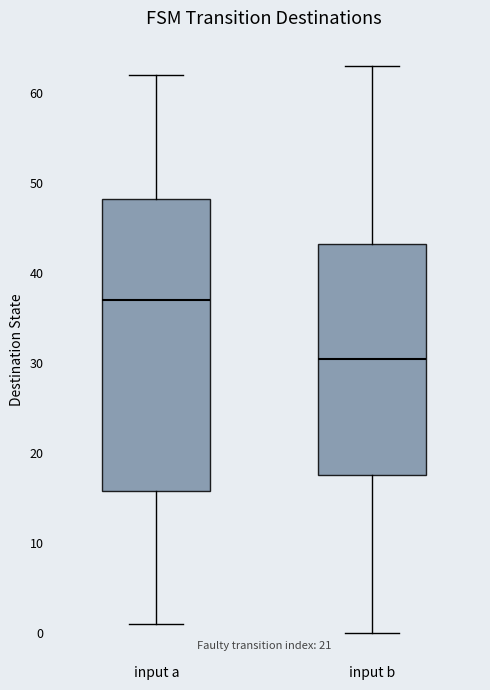

Reading left to right, read every box against the y-axis: the position of its median line, the range the box covers, and the ends of its whiskers. The values are not printed on the chart, so give them approximately, as read against the axis.

input a: median 37, box 16 to 48, whiskers 1 to 62
input b: median 31, box 18 to 43, whiskers 0 to 63